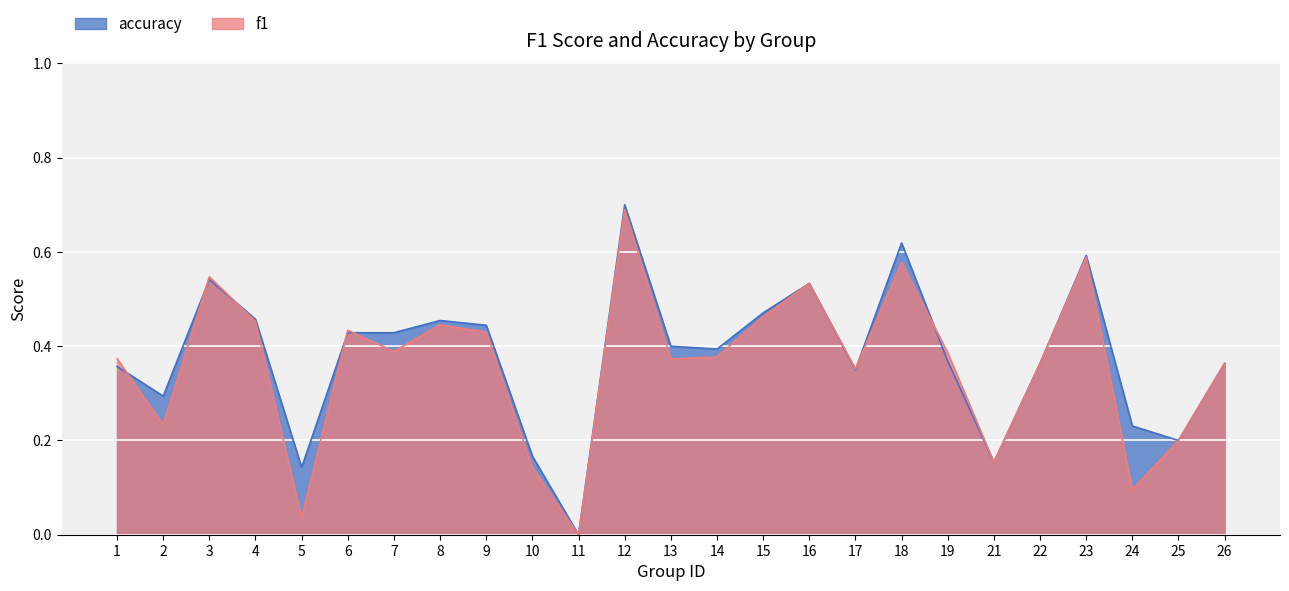

Does the chart display data point markers on the line(s)?

No